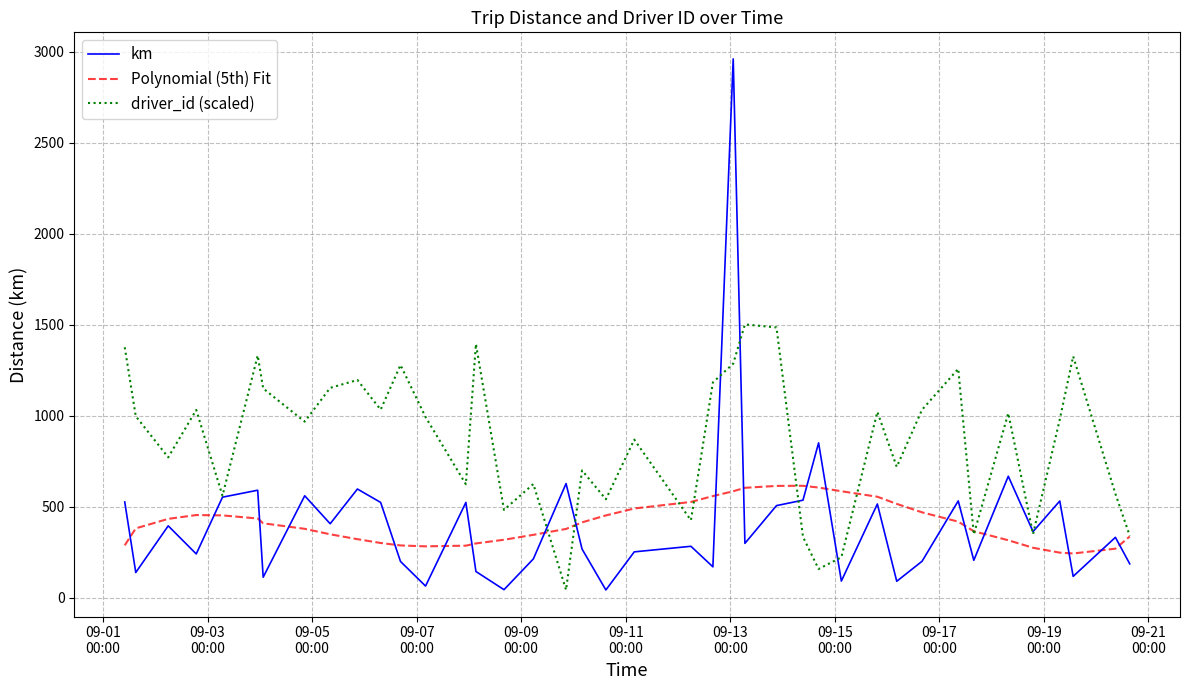

What are all the series names shown in the legend?

km, Polynomial (5th) Fit, driver_id (scaled)